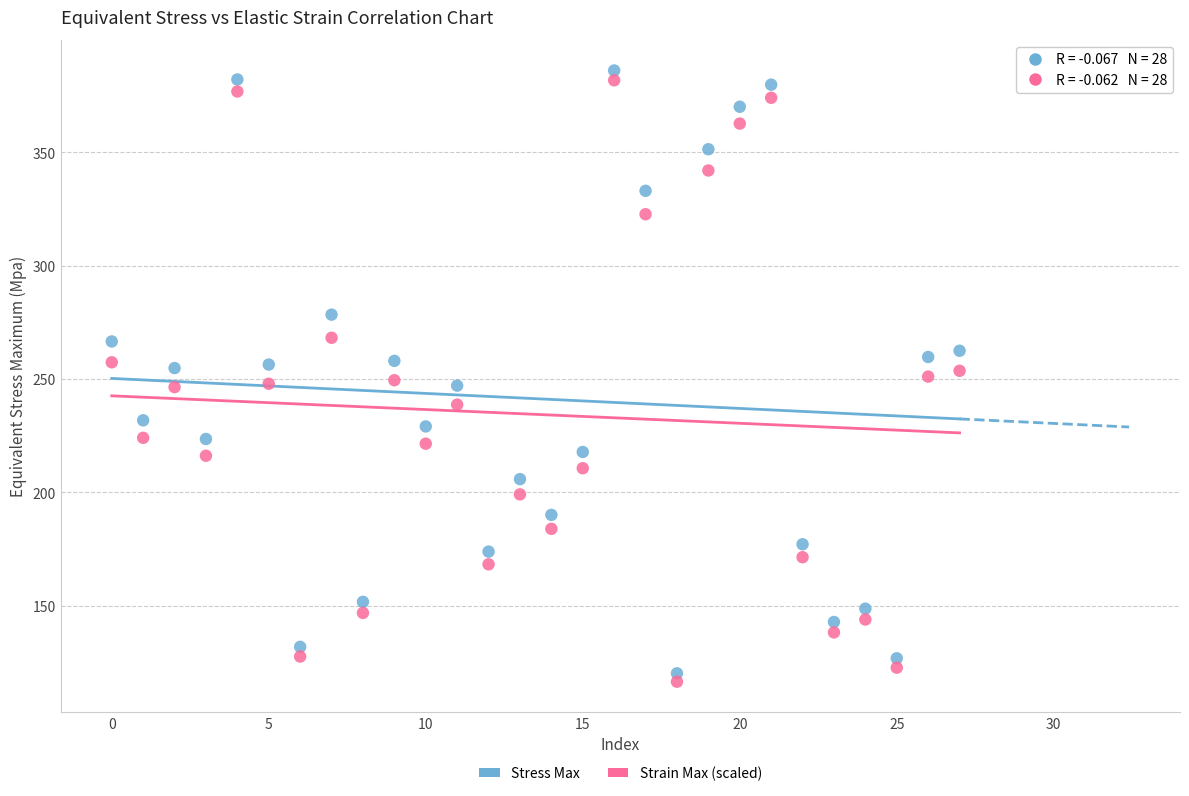

Across all data points, what is the range of Y values (max minus min)?

269.7